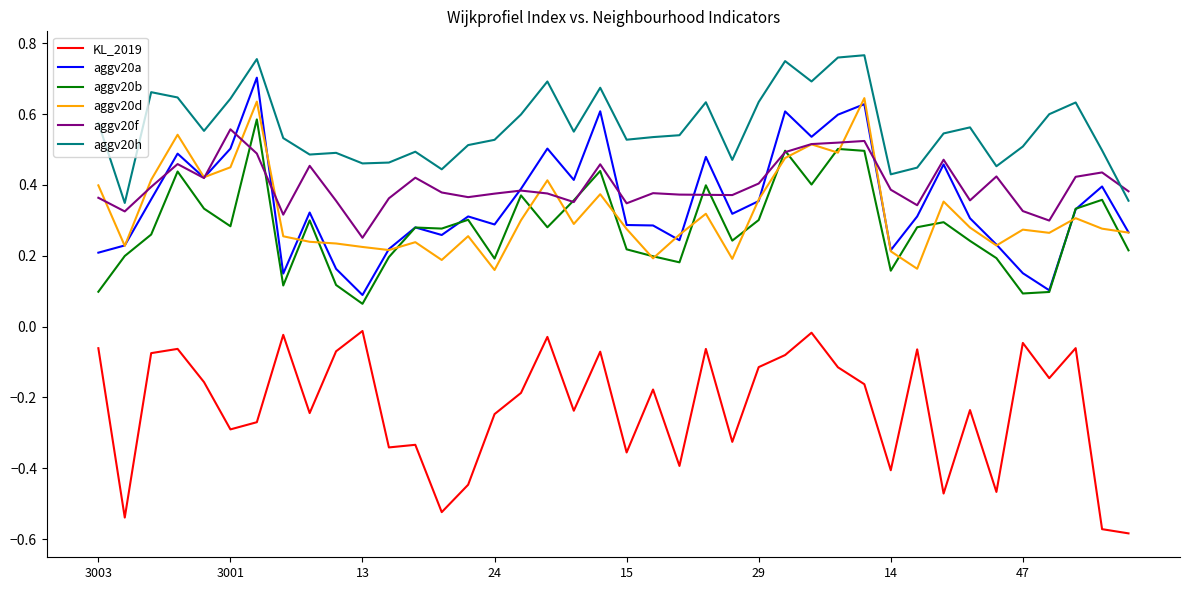

True or false: aggv20h and aggv20a intersect in this chart.

False